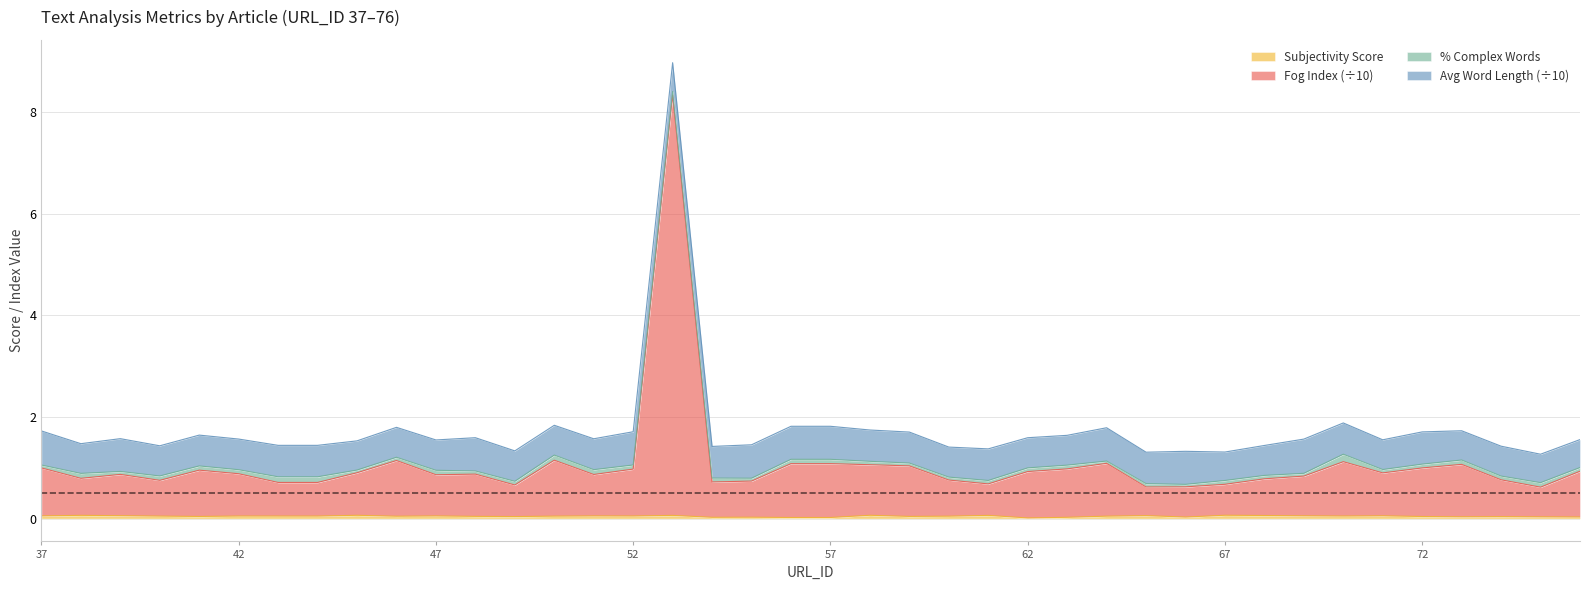

Where is the first local maximum for Subjectivity_Score?

38